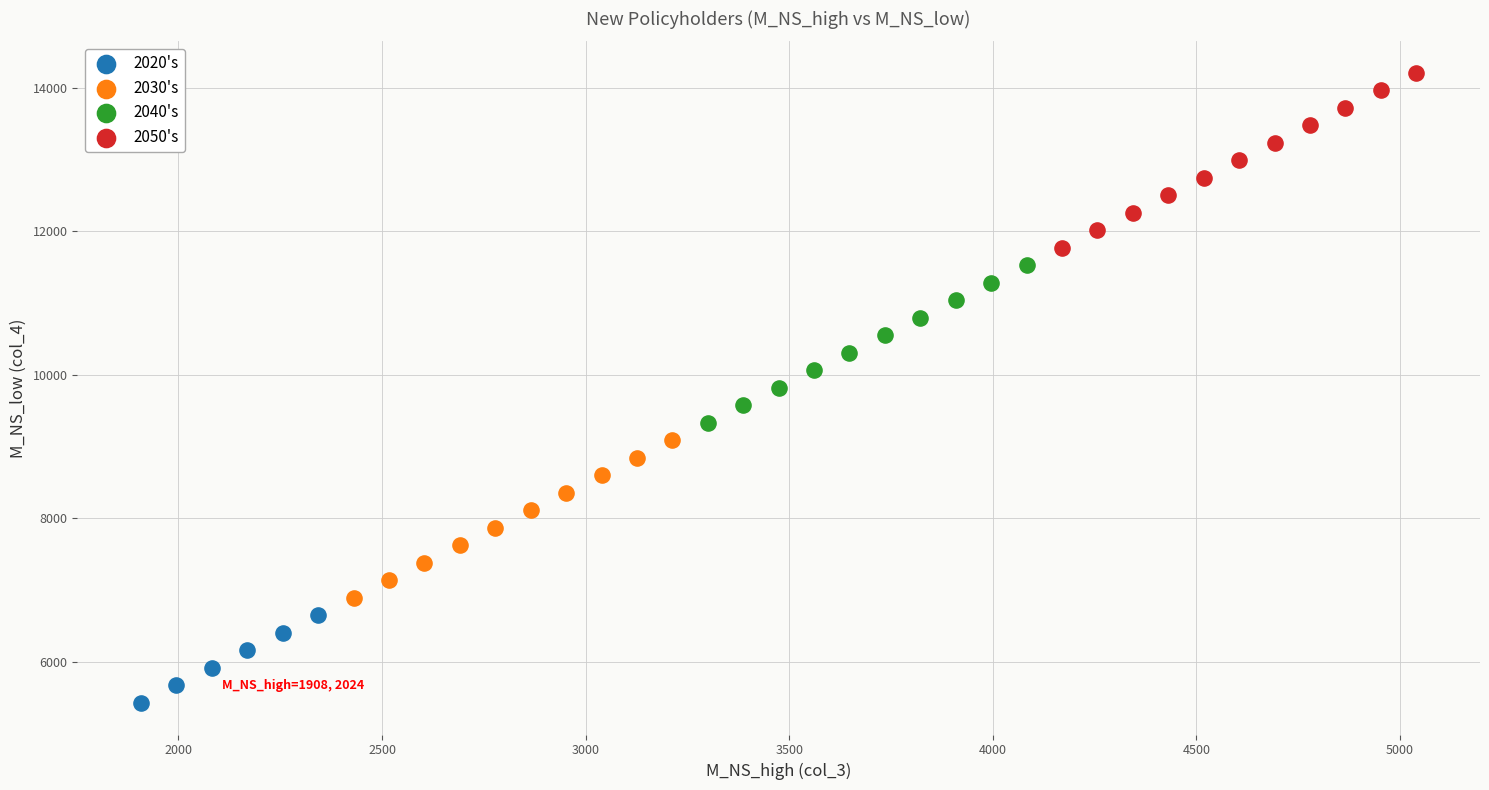

Which series contains the lowest Y value?

2020's